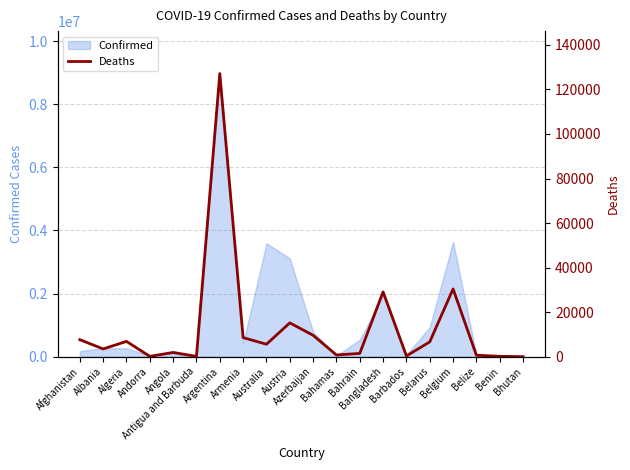

What is the sum of all values?

255775